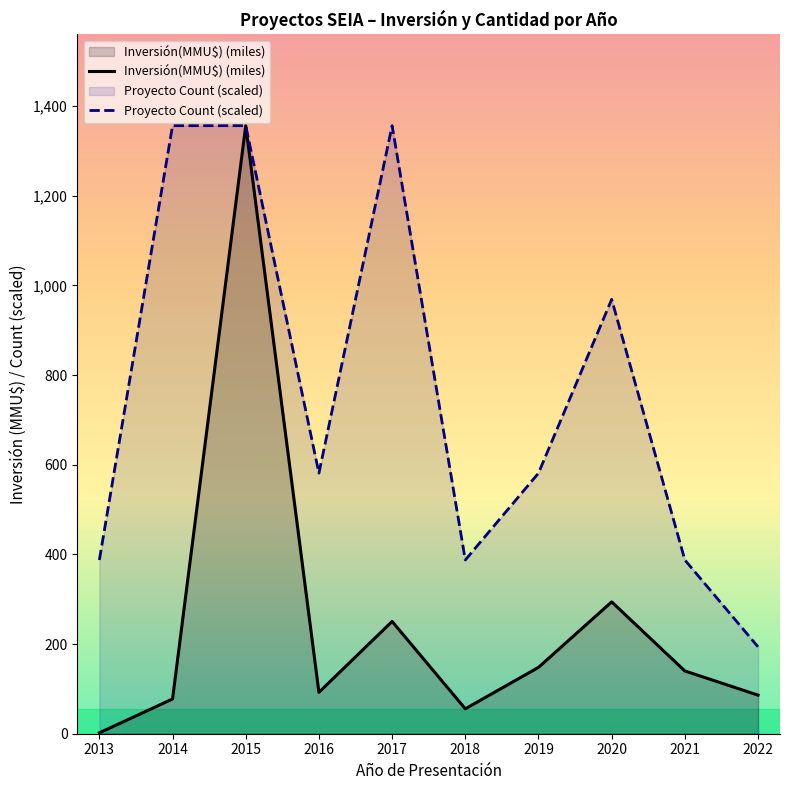

What is the difference between the Inversión(MMU$) (miles) values at 2022 and 2021?

54.0